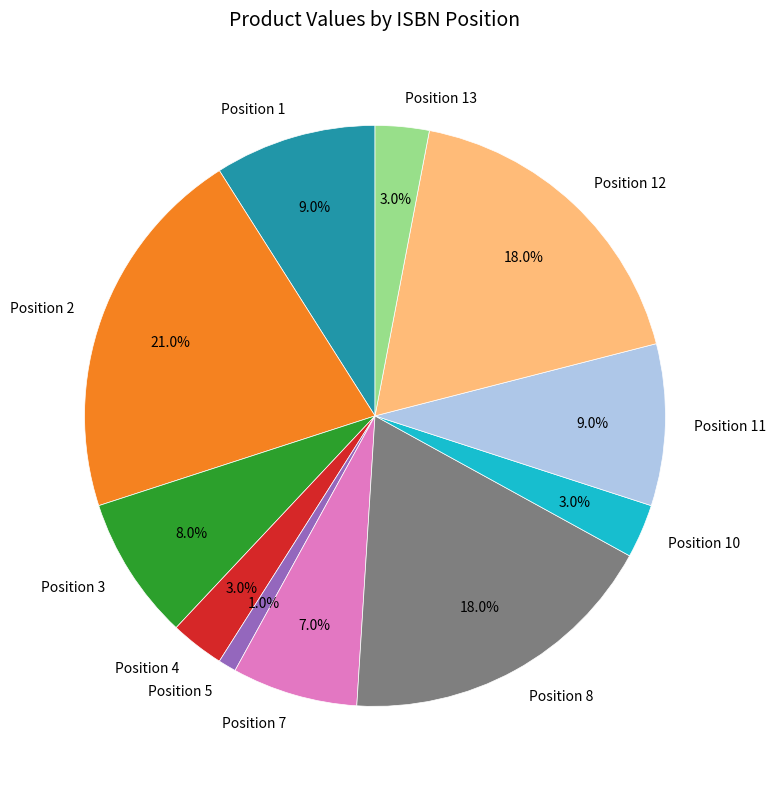

Which has a higher value, Position 13 or Position 8?

Position 8